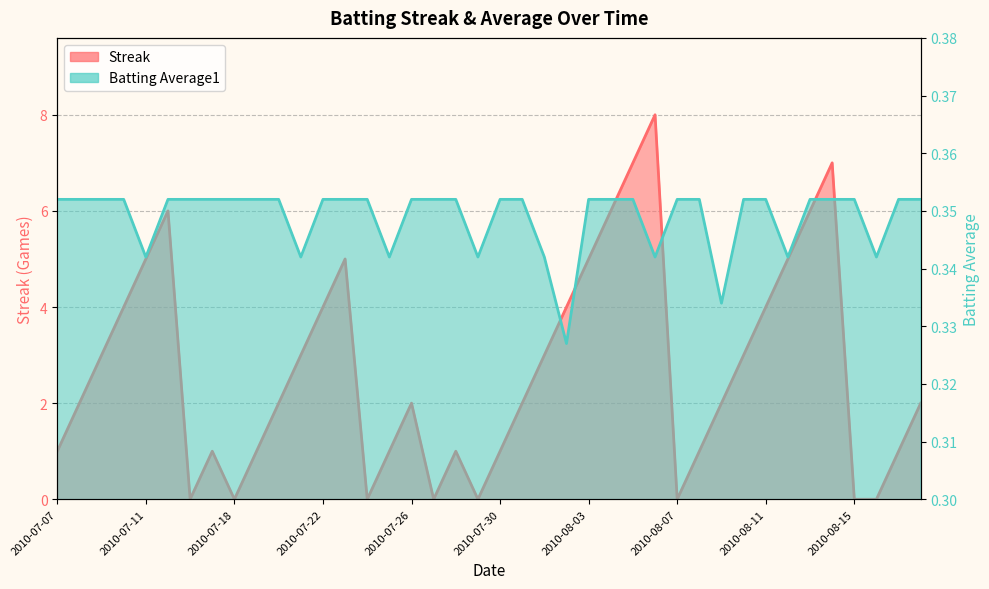

What is the label of the 36th point from the left?

2010-08-14